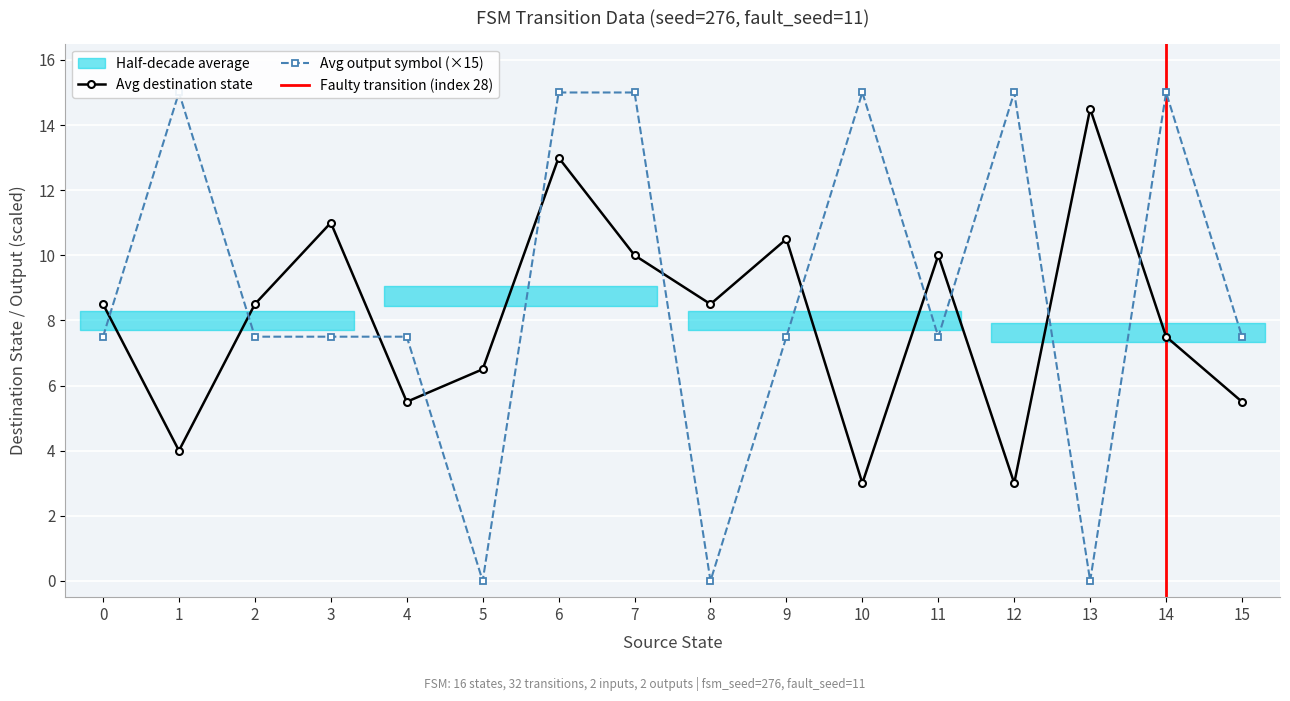

What is the value of the output_symbol point at the 2nd from the left?

1